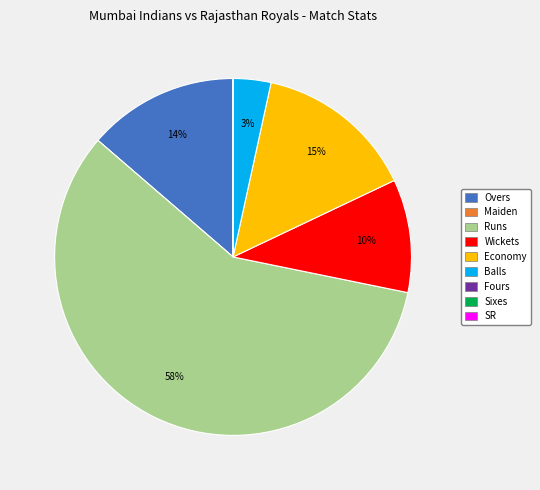

To the nearest percent, what portion does Runs represent?

58%